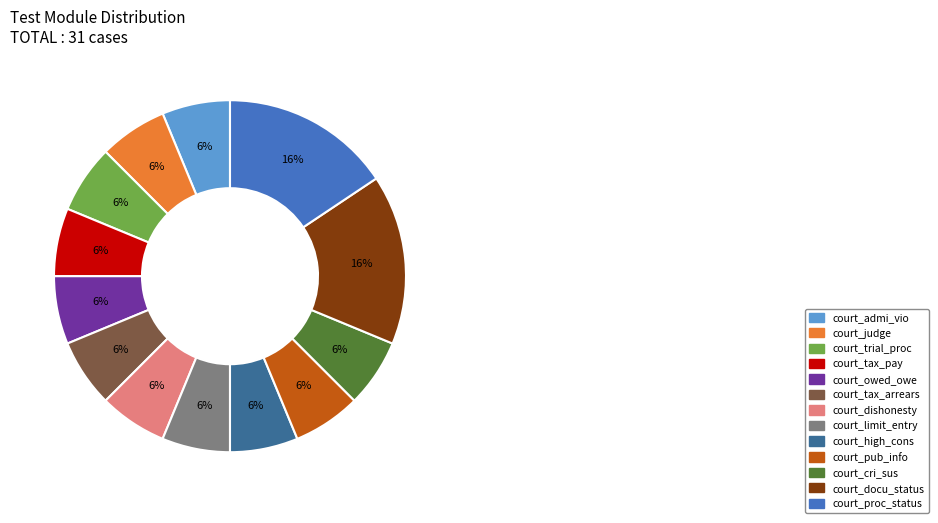

What is the ratio of the value at court_admi_vio to the value at court_owed_owe?

1.0